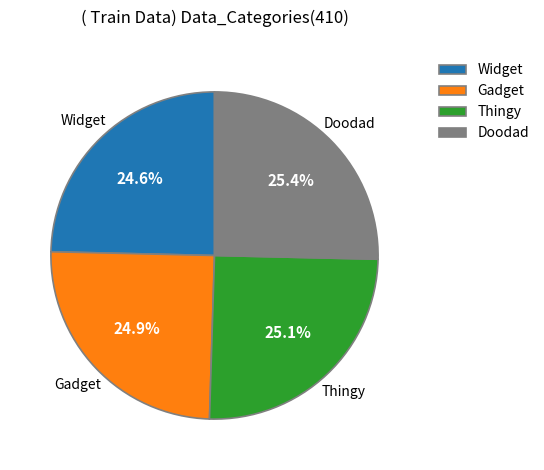

Count the number of slices in the pie.

4